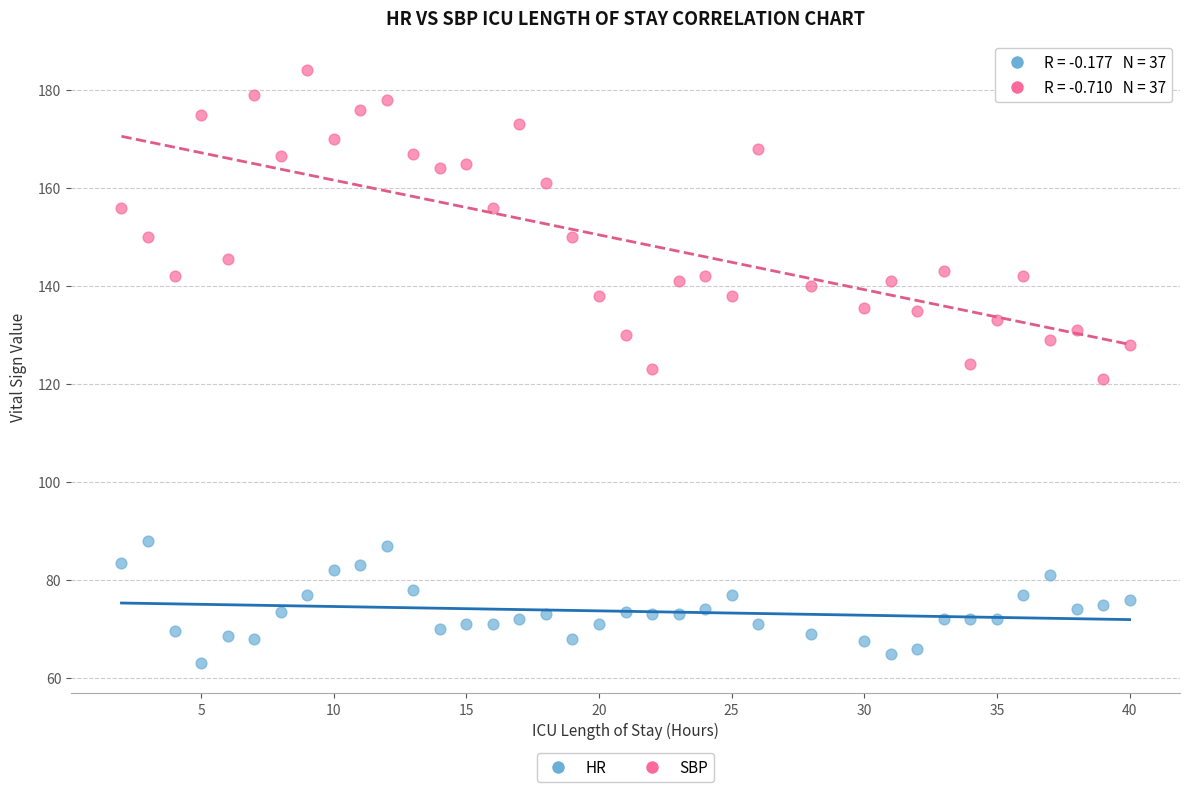

Which series contains the highest Y value?

SBP